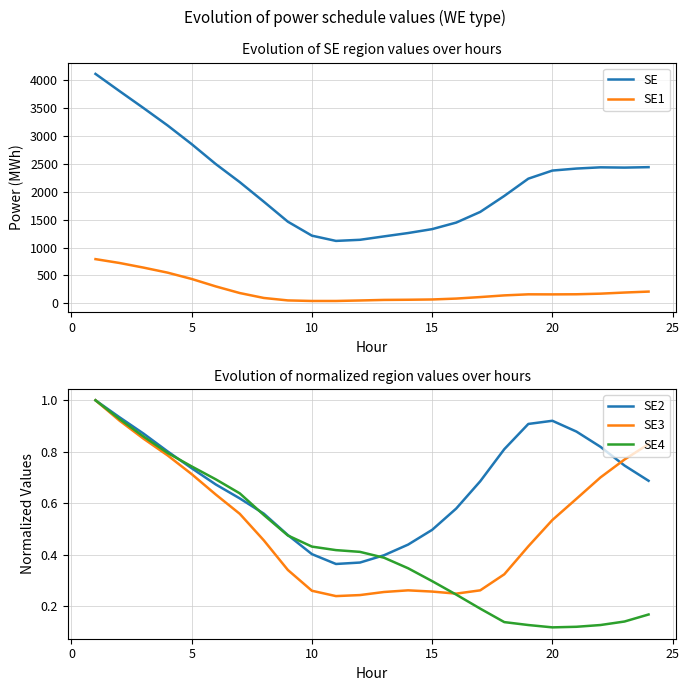

Is it true that SE4 equals 0.3 at 15?

True